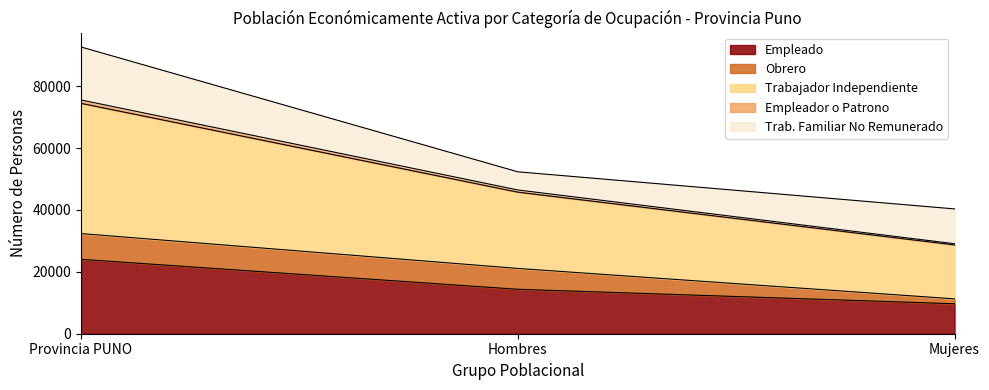

Does the chart have visible grid lines?

No